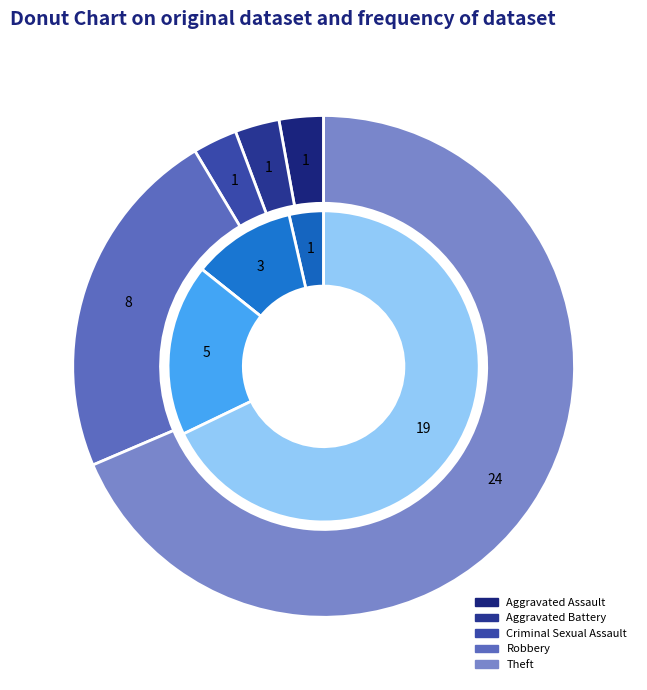

To the nearest percent, what portion does 2 represent?

3%